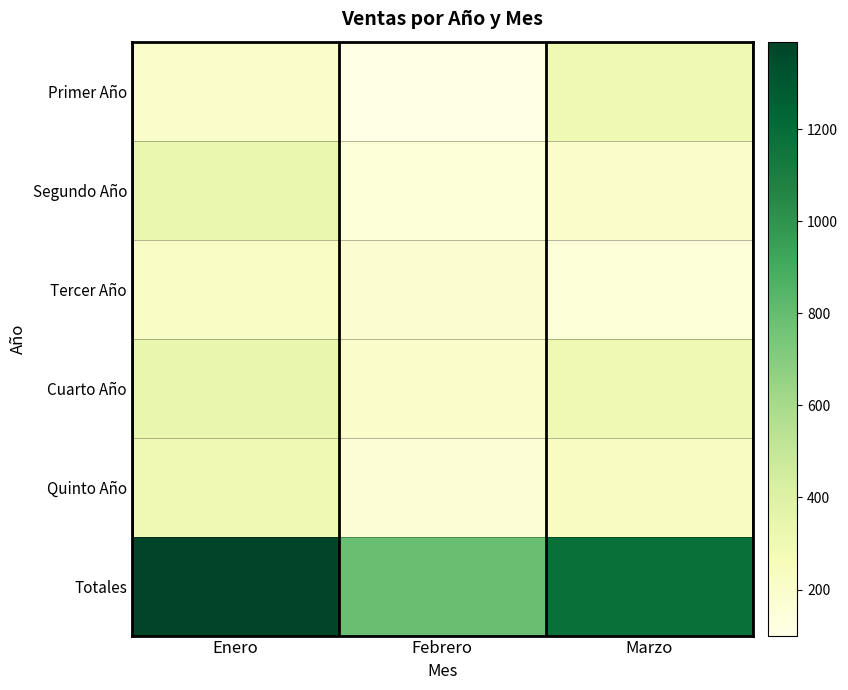

Which series has the largest total across all categories?

Totales